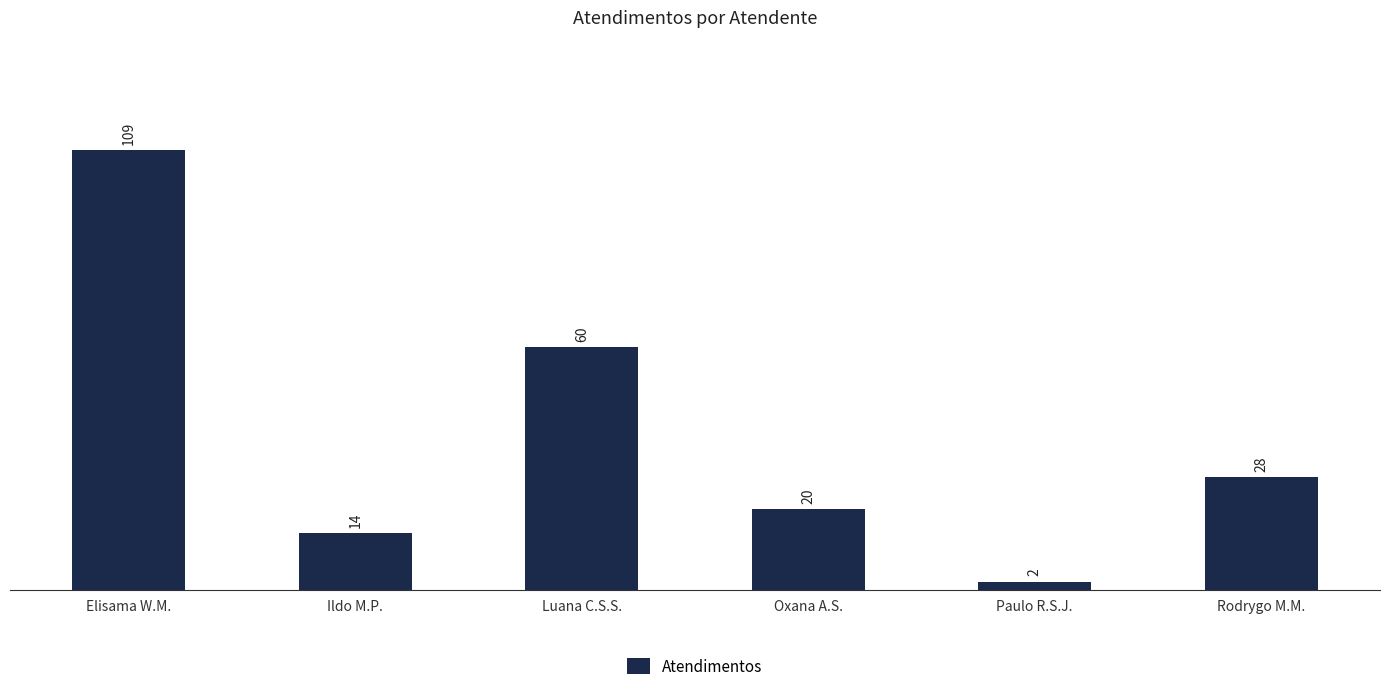

Reading left to right, what are all the values shown in this chart?

109	14	60	20	2	28